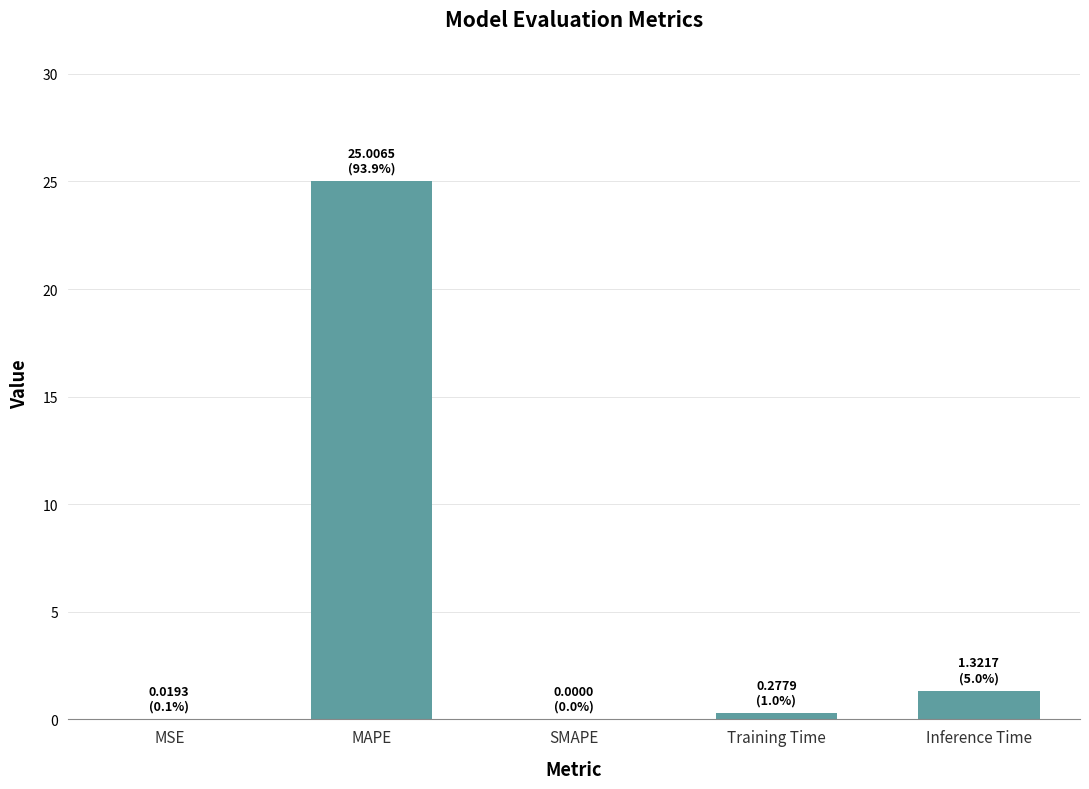

Count the number of categories in the chart.

5